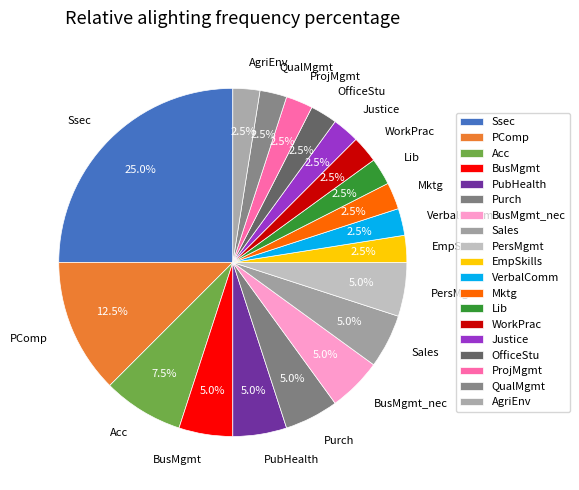

How much of the chart is everything except EmpSkills?

97.5%